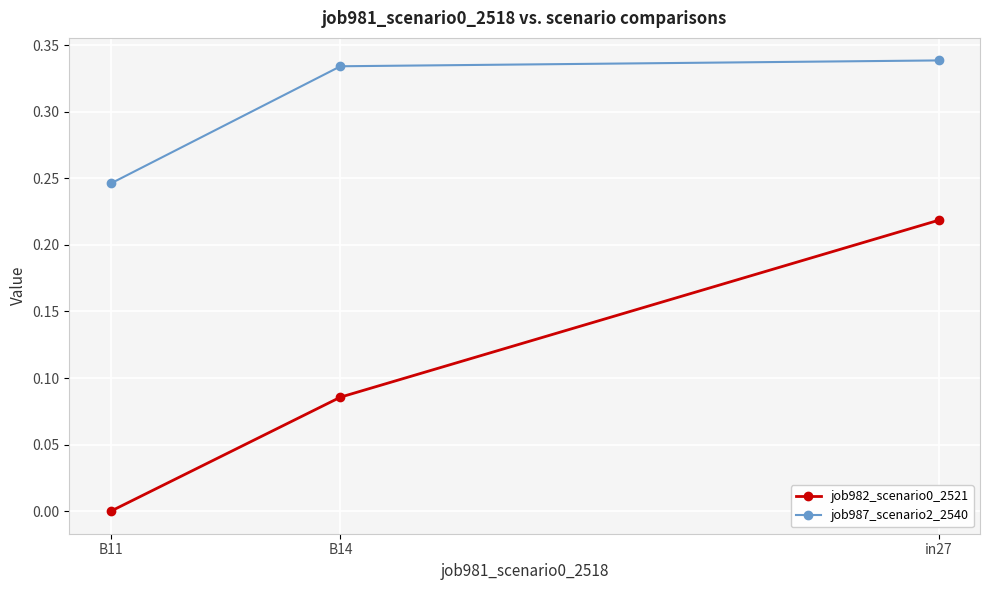

What is the maximum value for job987_scenario2_2540?

0.3